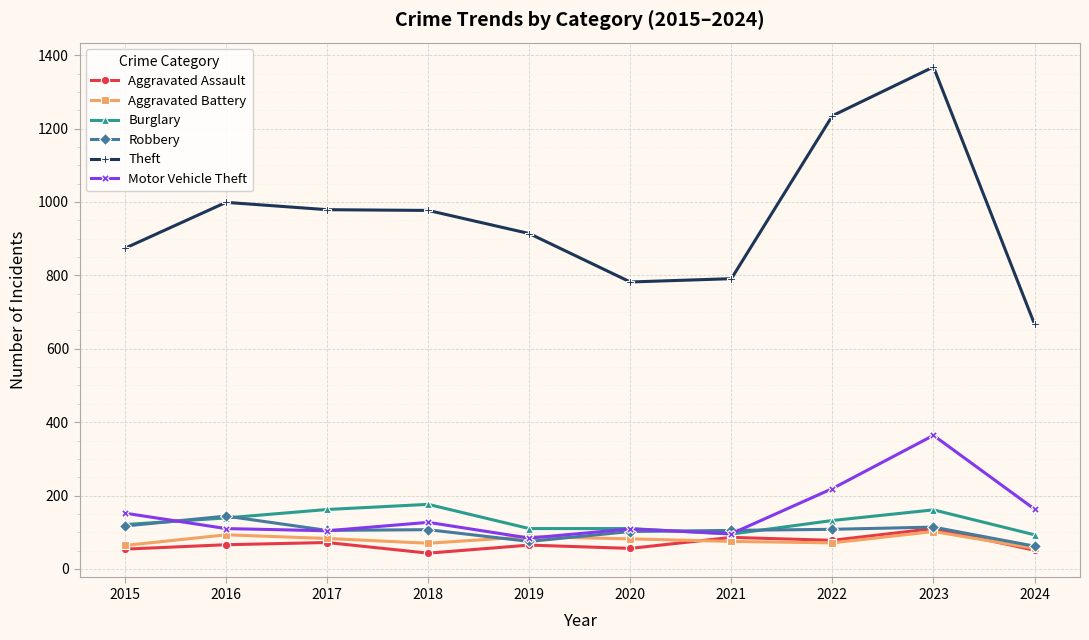

Is this an area chart (filled region under the line)?

No